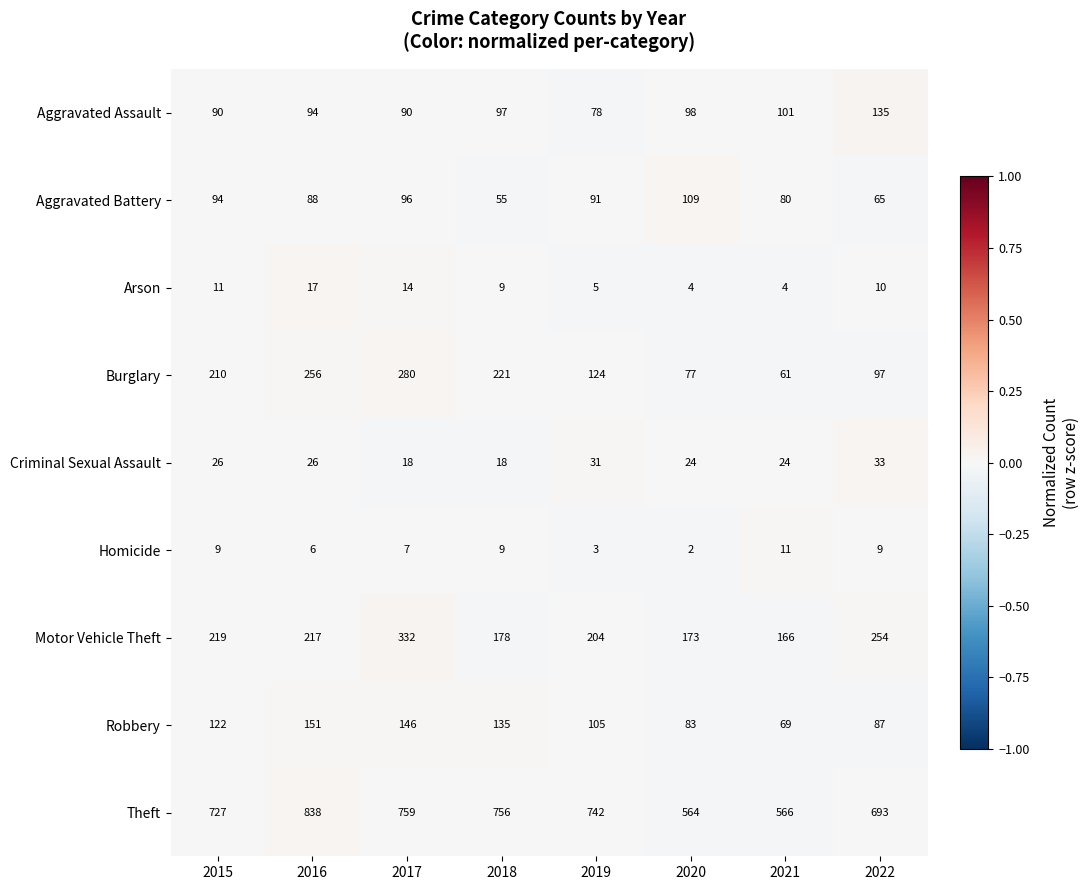

Rank the series at 2015 from highest to lowest value.

Theft, Motor Vehicle Theft, Burglary, Robbery, Aggravated Battery, Aggravated Assault, Criminal Sexual Assault, Arson, Homicide